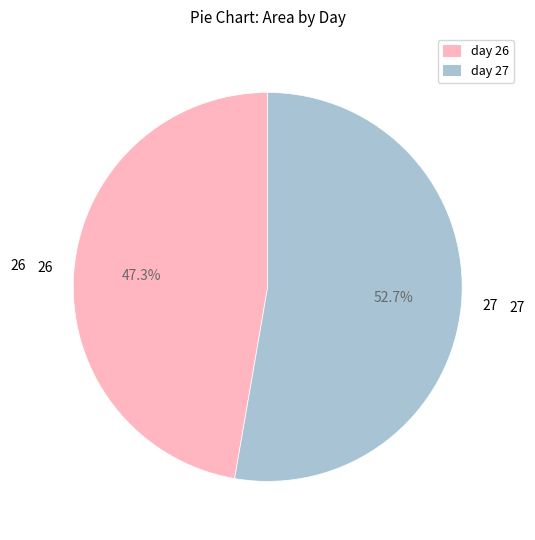

Is there a majority slice in this chart?

Yes